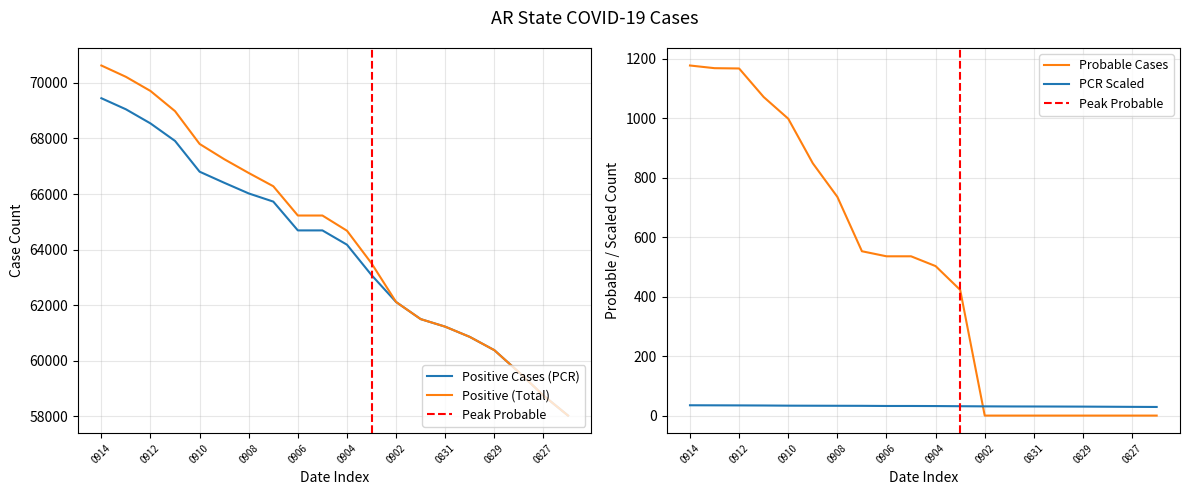

What is the minimum value for Positive Cases (PCR)?

58023